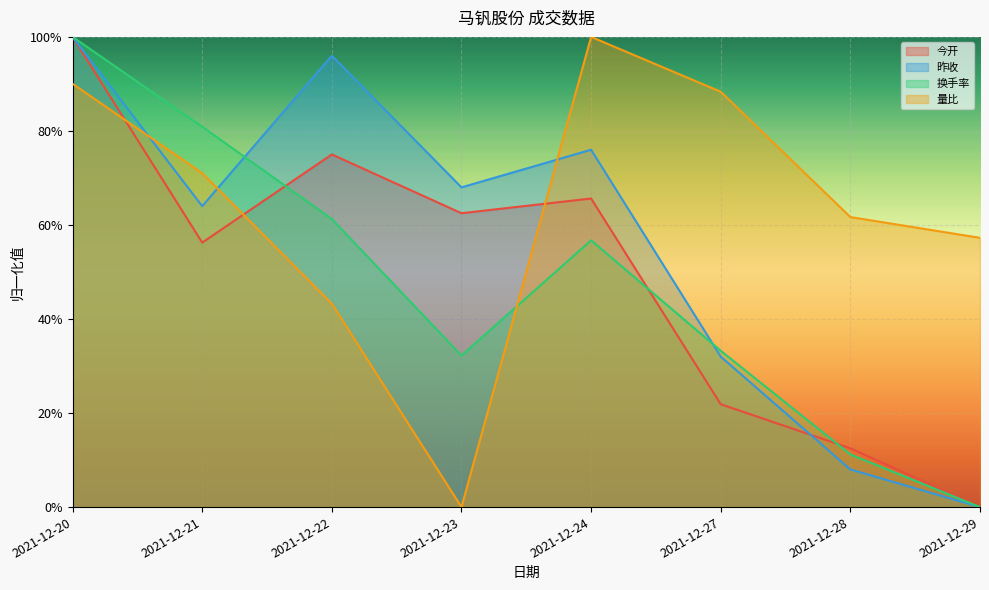

How many lines are shown in the chart?

4